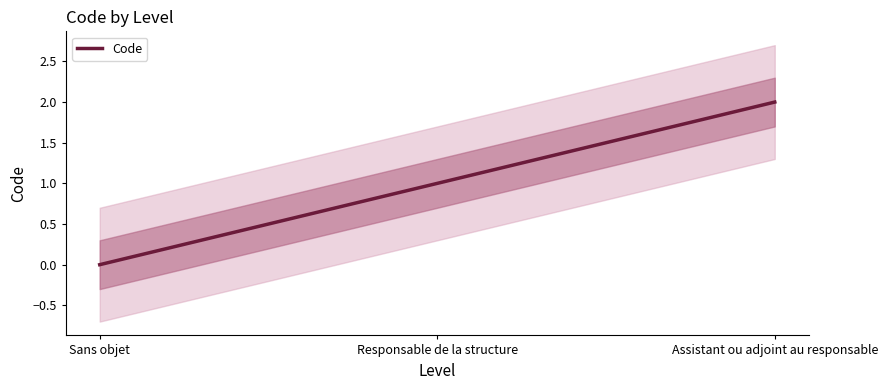

List the labels in order of value, largest first.

Assistant ou adjoint au responsable, Responsable de la structure, Sans objet